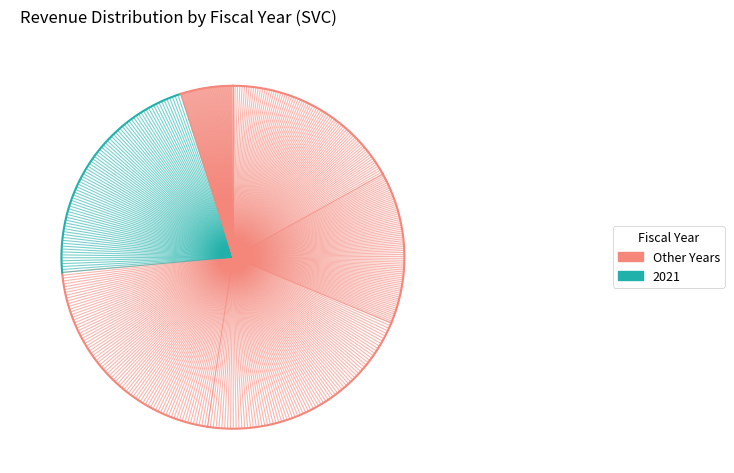

How many slices are in this pie chart?

6